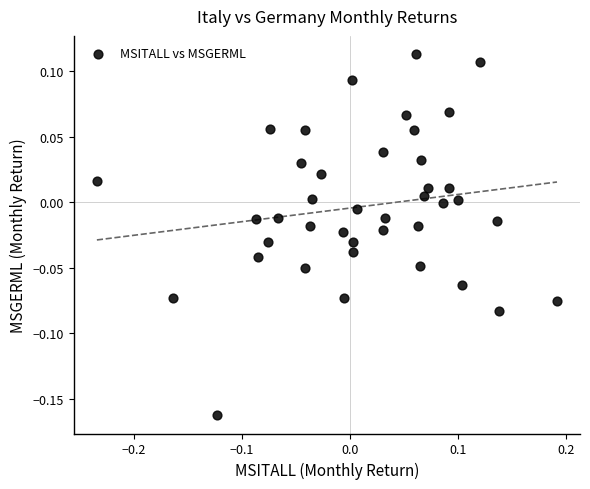

What is the range of X values (max minus min)?

0.4